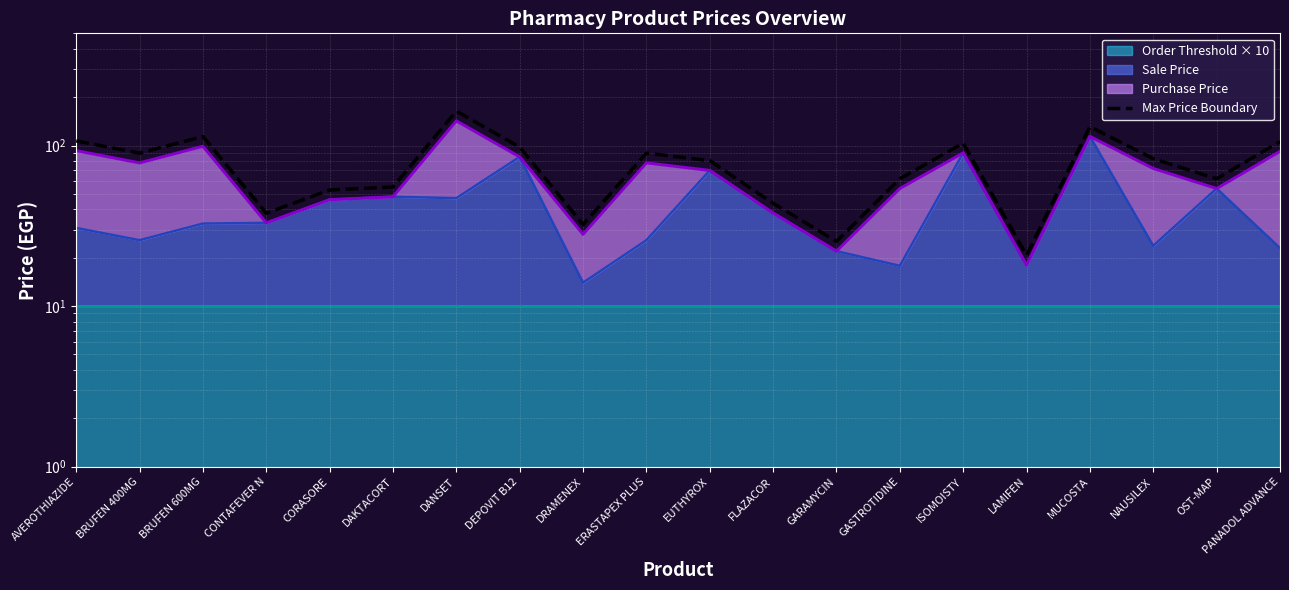

Which has a higher value, OST-MAP or LAMIFEN?

OST-MAP